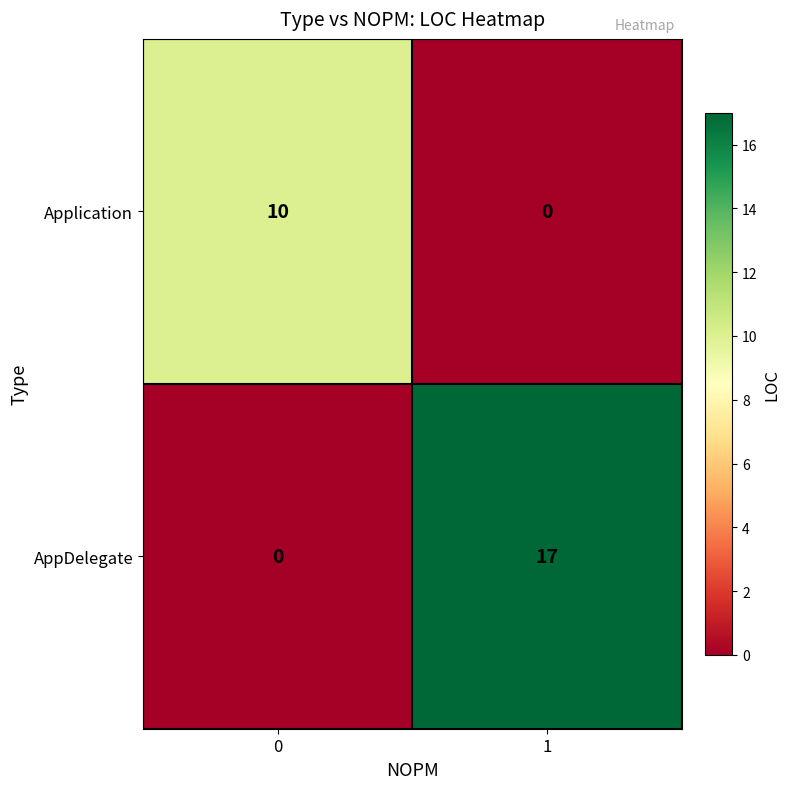

What is the difference between the maximum and minimum values in the Application series?

10